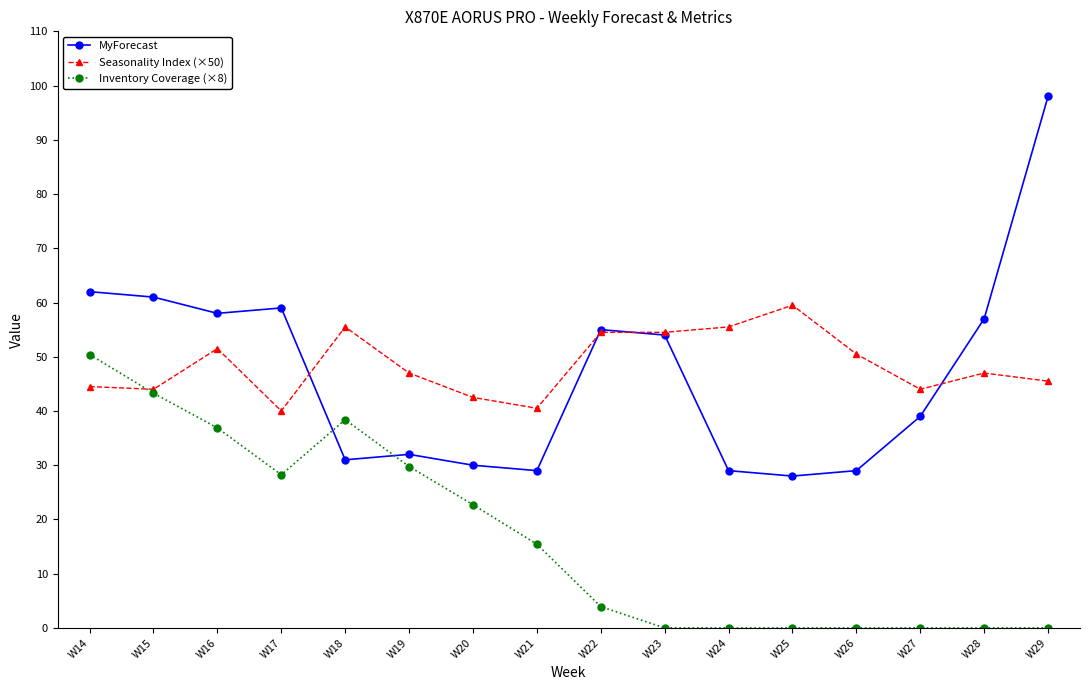

What is the value of the Seasonality Index (×50) point at the 13th from the left?

50.5